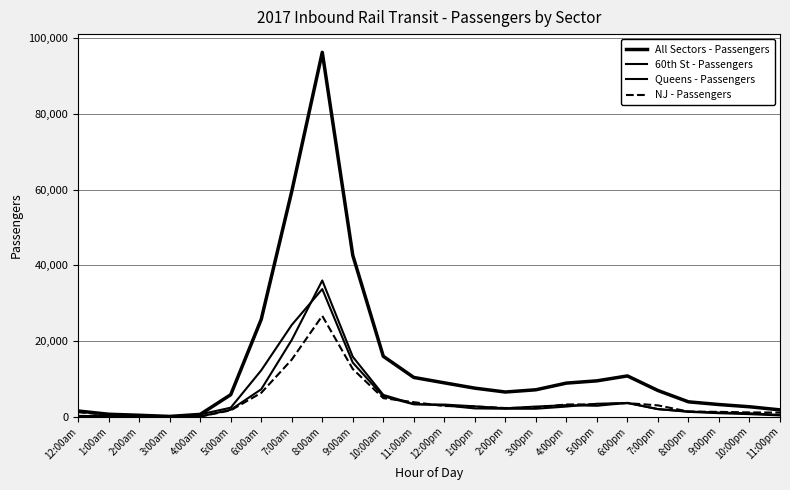

Reading left to right, list all the values displayed in this chart.

All Sectors - Passengers: 12:00am=1462	1:00am=608	2:00am=339	3:00am=30	4:00am=570	5:00am=5773	6:00am=25688	7:00am=59514	8:00am=96256	9:00am=42604	10:00am=15921	11:00am=10334	12:00pm=8906	1:00pm=7500	2:00pm=6483	3:00pm=7073	4:00pm=8838	5:00pm=9435	6:00pm=10735	7:00pm=6875	8:00pm=3888	9:00pm=3173	10:00pm=2585	11:00pm=1763
60th St - Passengers: 12:00am=154	1:00am=92	2:00am=0	3:00am=0	4:00am=0	5:00am=1793	6:00am=7209	7:00am=20255	8:00am=35960	9:00am=15795	10:00am=5727	11:00am=3314	12:00pm=2951	1:00pm=2150	2:00pm=2058	3:00pm=2063	4:00pm=2640	5:00pm=3377	6:00pm=3585	7:00pm=1966	8:00pm=1244	9:00pm=881	10:00pm=631	11:00pm=298
Queens - Passengers: 12:00am=160	1:00am=90	2:00am=214	3:00am=30	4:00am=570	5:00am=2340	6:00am=12220	7:00am=24210	8:00am=33682	9:00am=14253	10:00am=5331	11:00am=3230	12:00pm=3167	1:00pm=2698	2:00pm=2176	3:00pm=2639	4:00pm=3010	5:00pm=2850	6:00pm=3608	7:00pm=1957	8:00pm=1329	9:00pm=1060	10:00pm=864	11:00pm=420
NJ - Passengers: 12:00am=1148	1:00am=426	2:00am=125	3:00am=0	4:00am=0	5:00am=1640	6:00am=6259	7:00am=15049	8:00am=26614	9:00am=12556	10:00am=4863	11:00am=3790	12:00pm=2788	1:00pm=2652	2:00pm=2249	3:00pm=2371	4:00pm=3188	5:00pm=3208	6:00pm=3542	7:00pm=2952	8:00pm=1315	9:00pm=1232	10:00pm=1090	11:00pm=1045